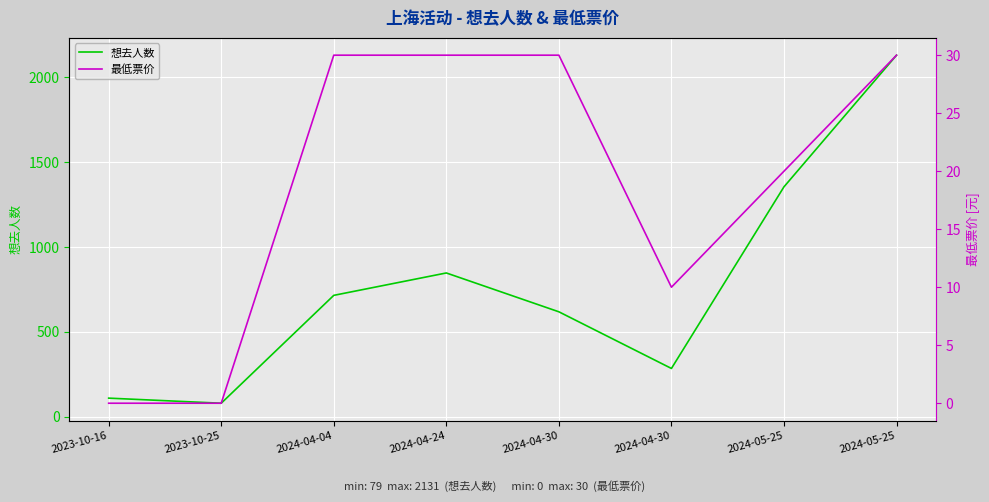

What are all the series names shown in the legend?

想去人数, 最低票价